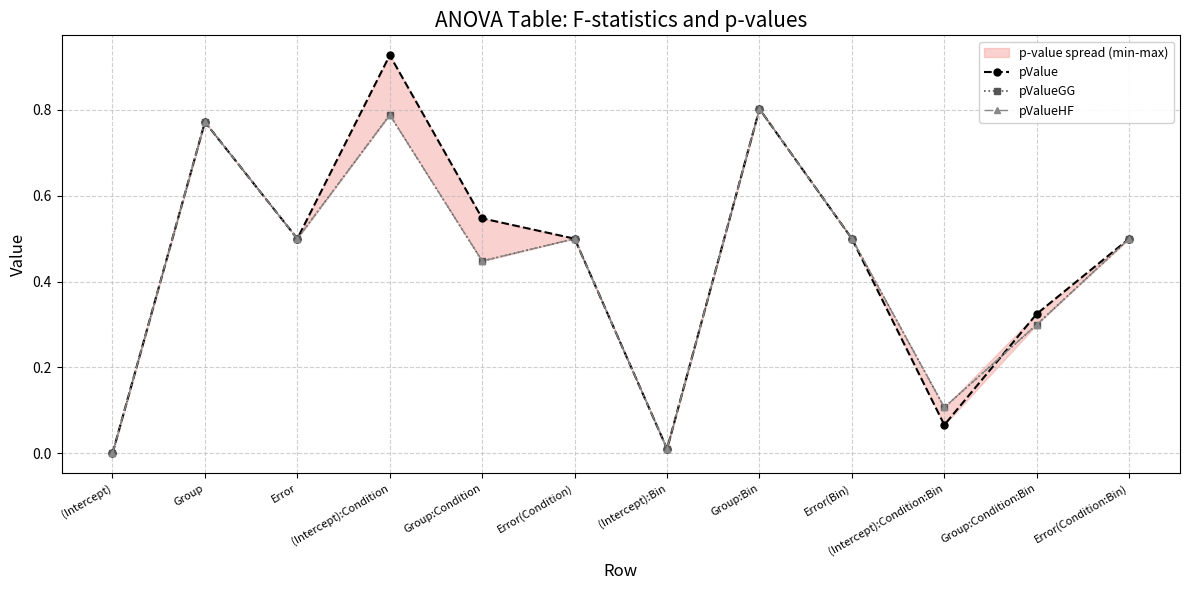

Rank the series by their maximum value, from highest to lowest.

pValue, pValueGG, pValueHF